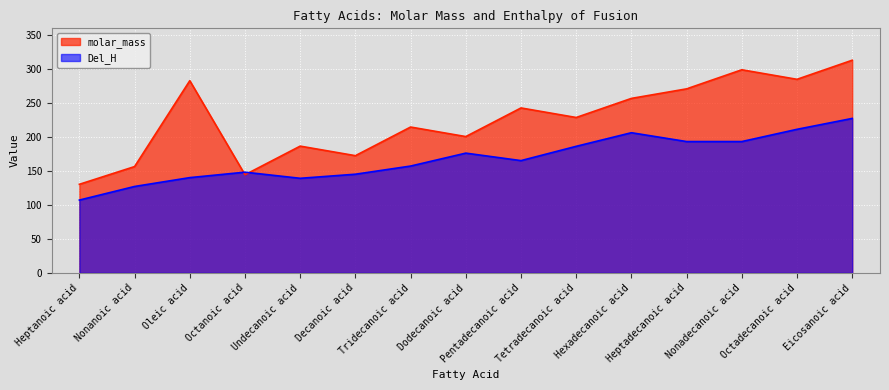

How many lines are shown in the chart?

2